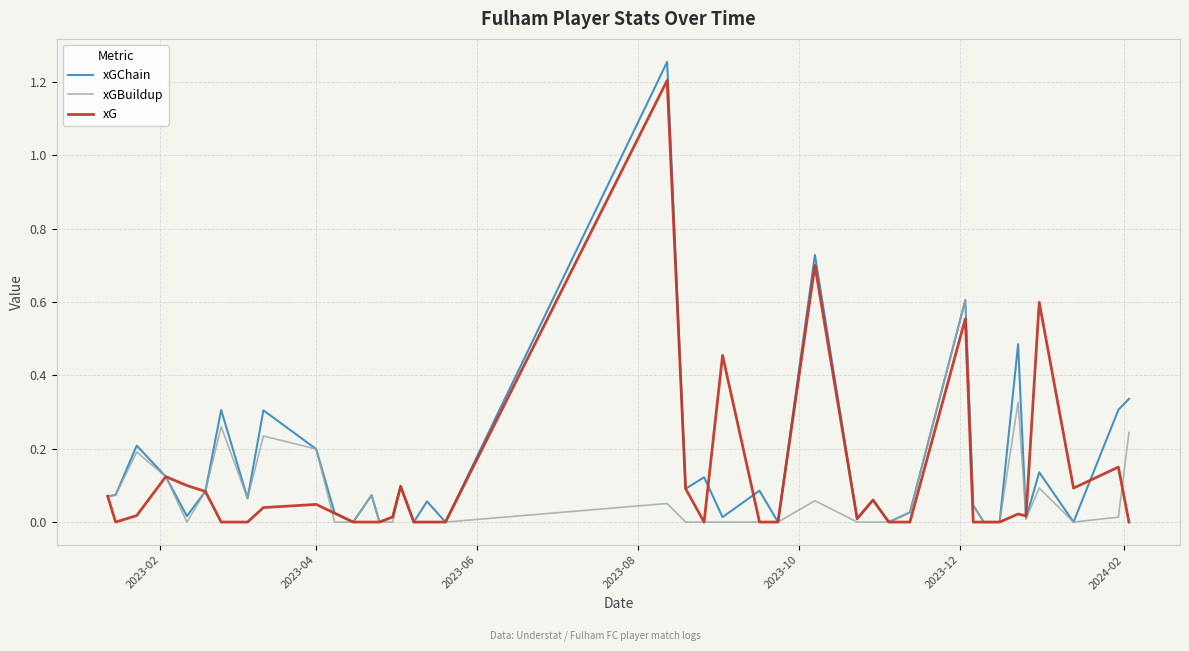

Which series has the largest range (max minus min)?

xGChain